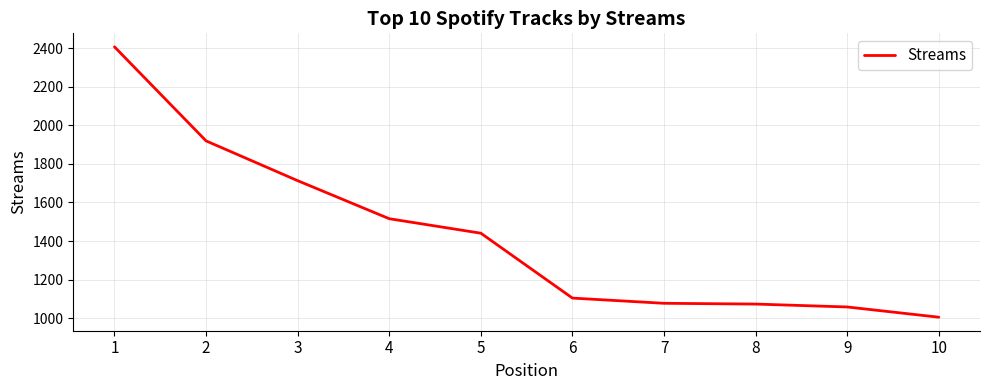

The value at 3 is 981. True or false?

False